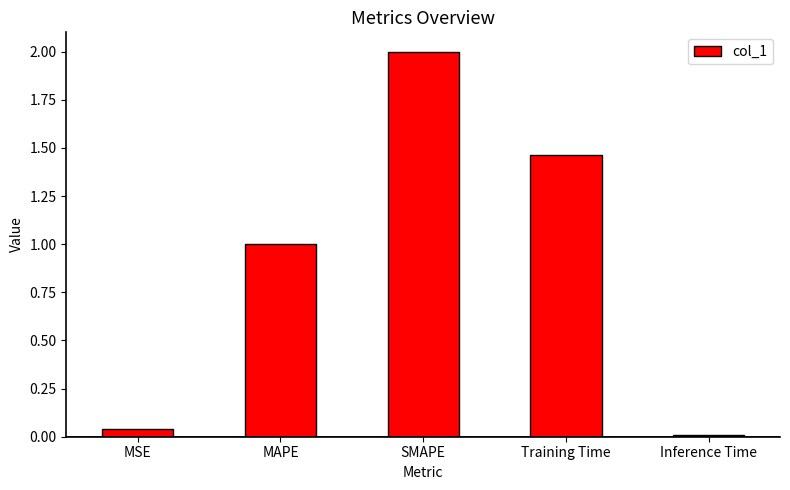

What is the value of the 2nd bar from the left?

1.0